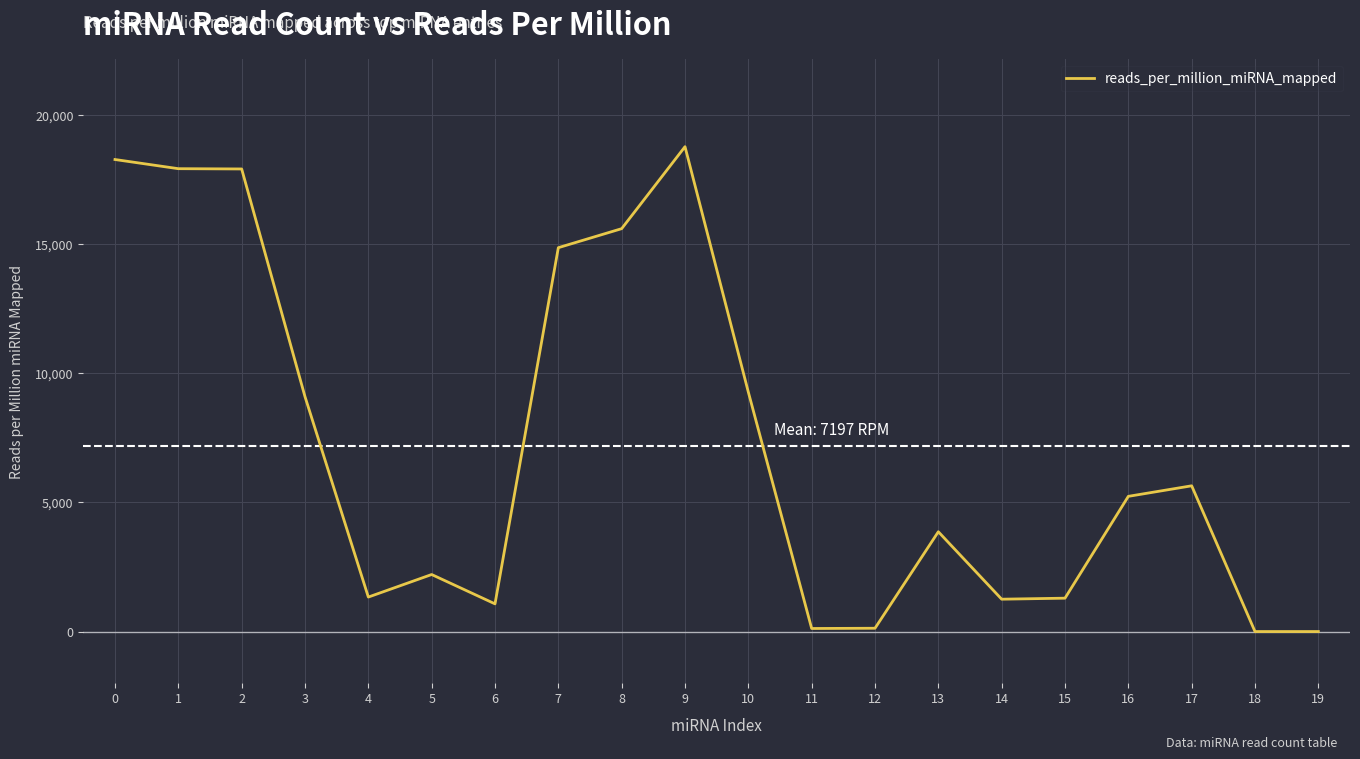

The value at 5 is 1131.7. True or false?

False